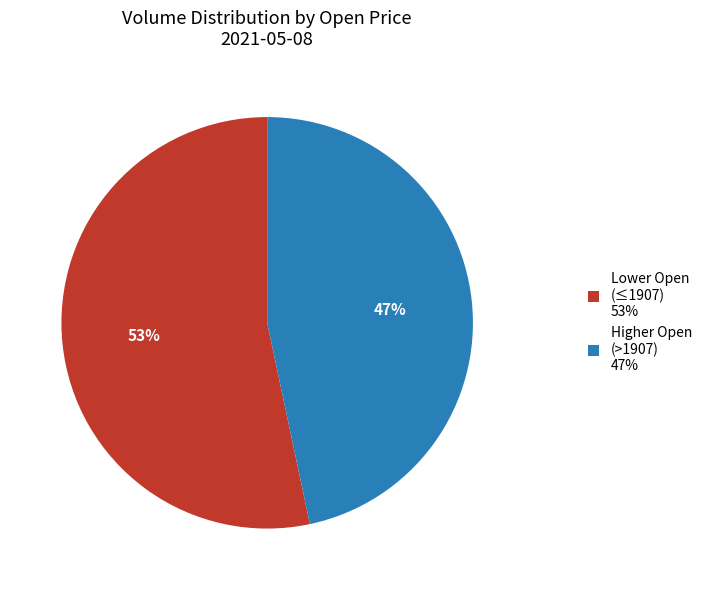

To the nearest percent, what is the average slice percentage?

50%